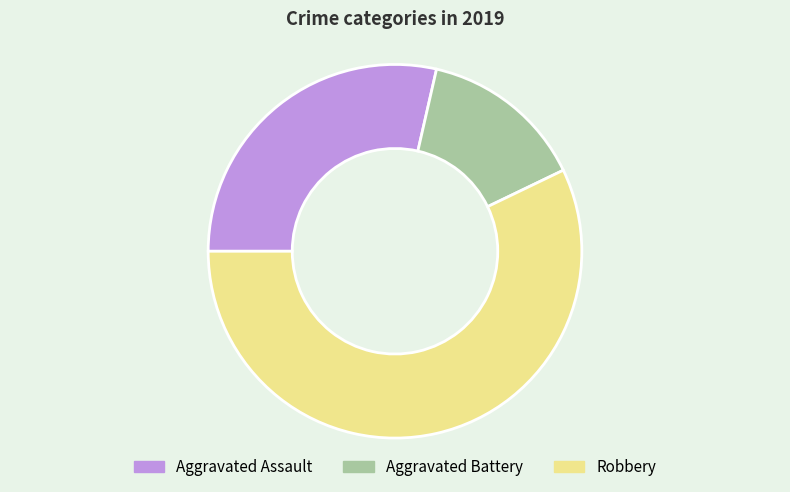

Does any single category account for the majority?

Yes